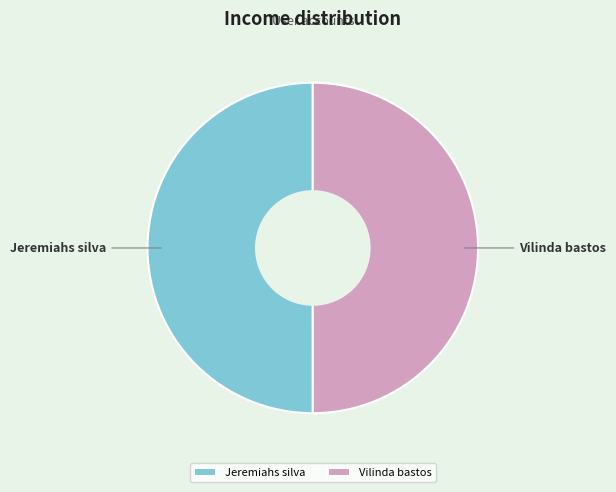

What is the ratio of the value at Jeremiahs silva to the value at Vilinda bastos?

1.0